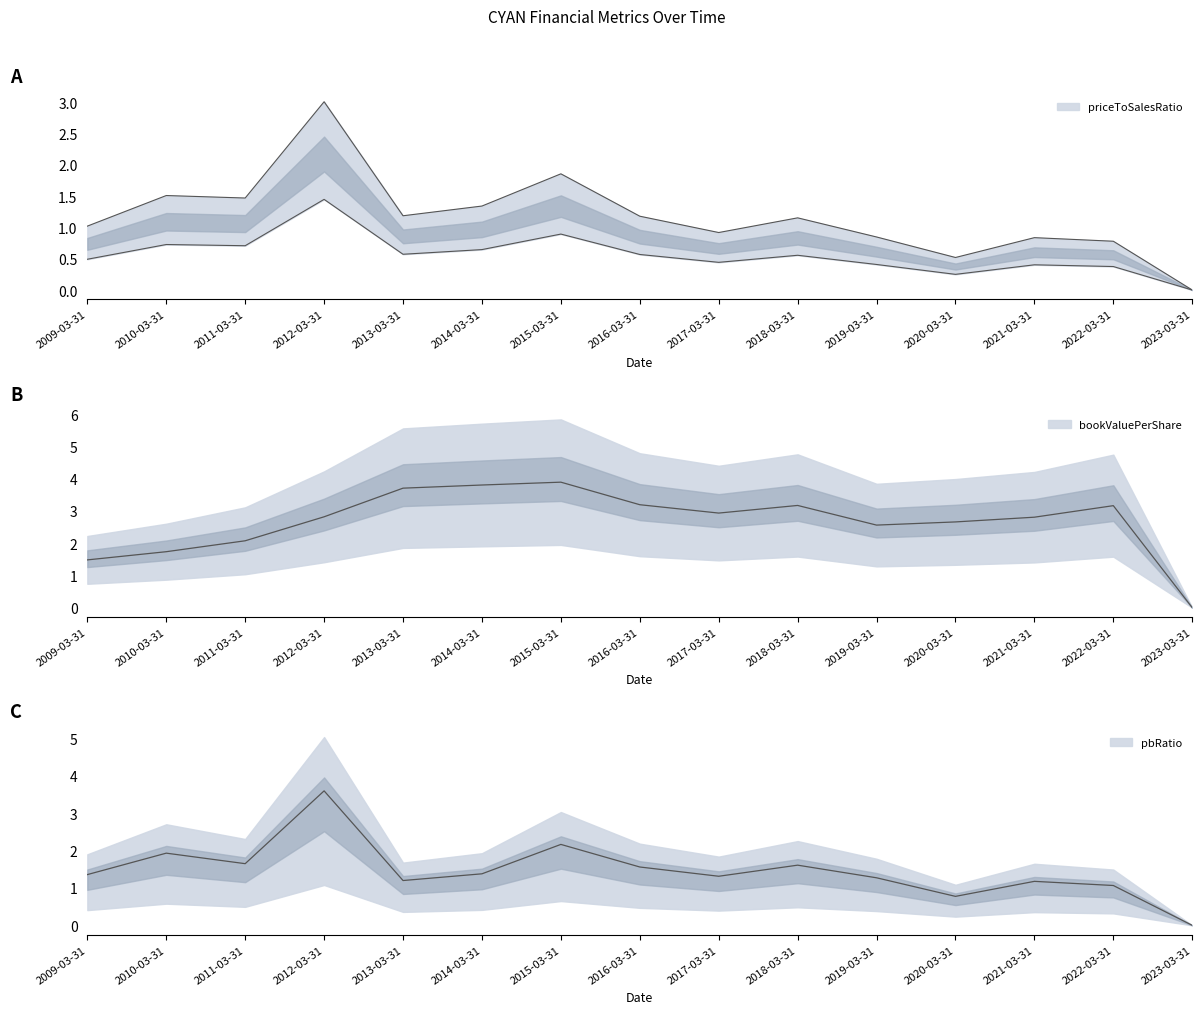

How many data points in priceToSalesRatio are above 1?

9